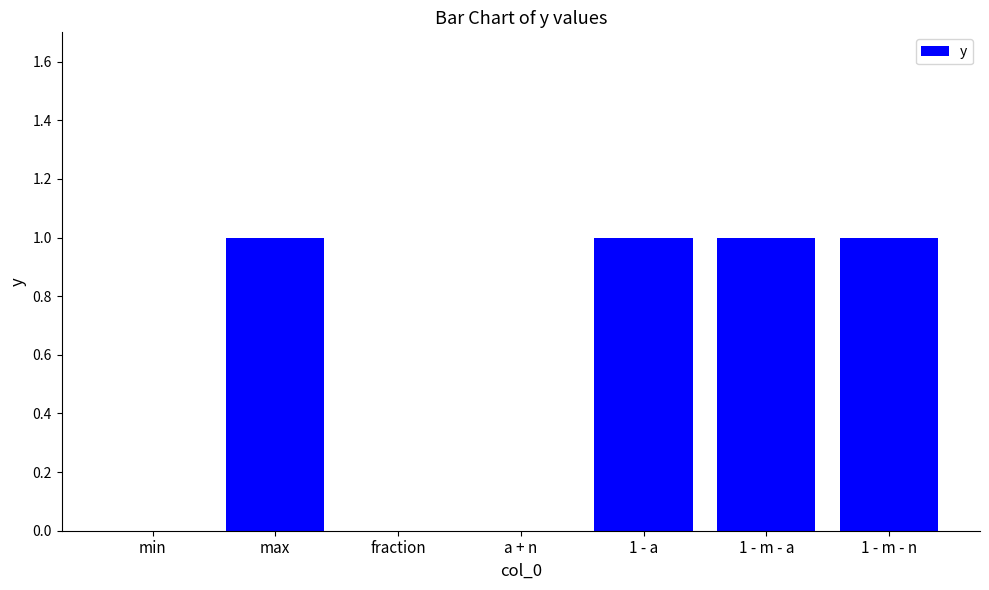

What is the sum of all values?

4